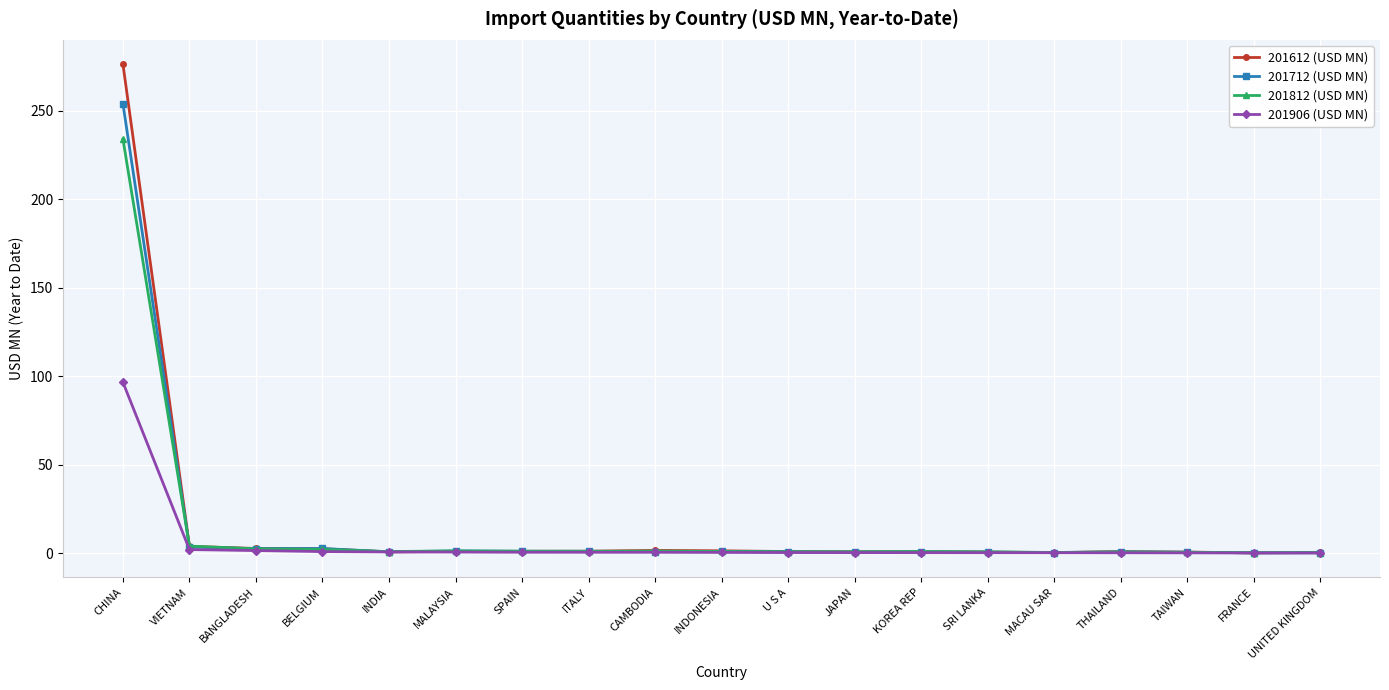

Does the chart have visible grid lines?

Yes